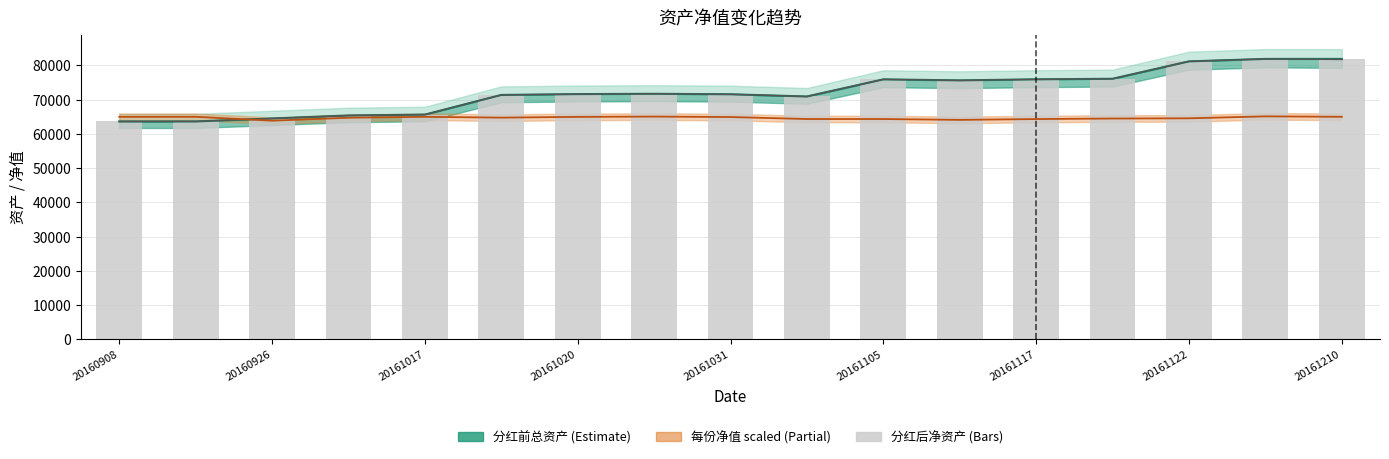

Which label corresponds to the smallest value in the chart?

20160908